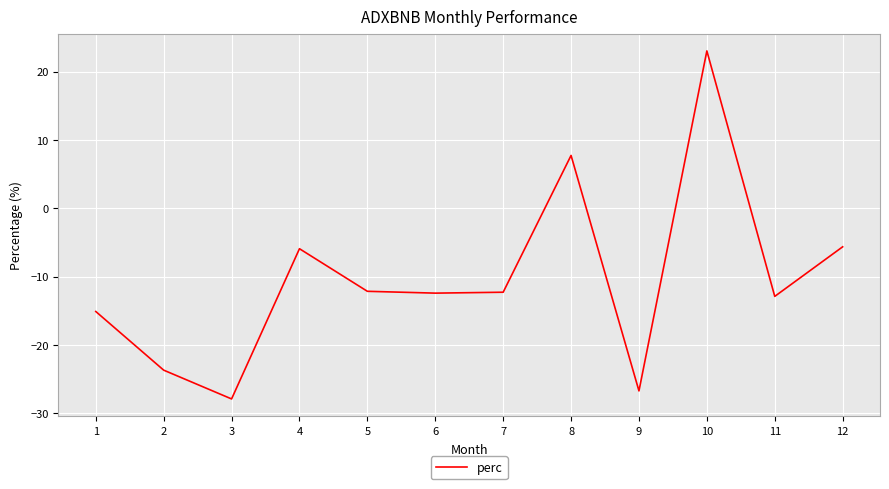

True or false: the data shows -20.5 at 11.

False